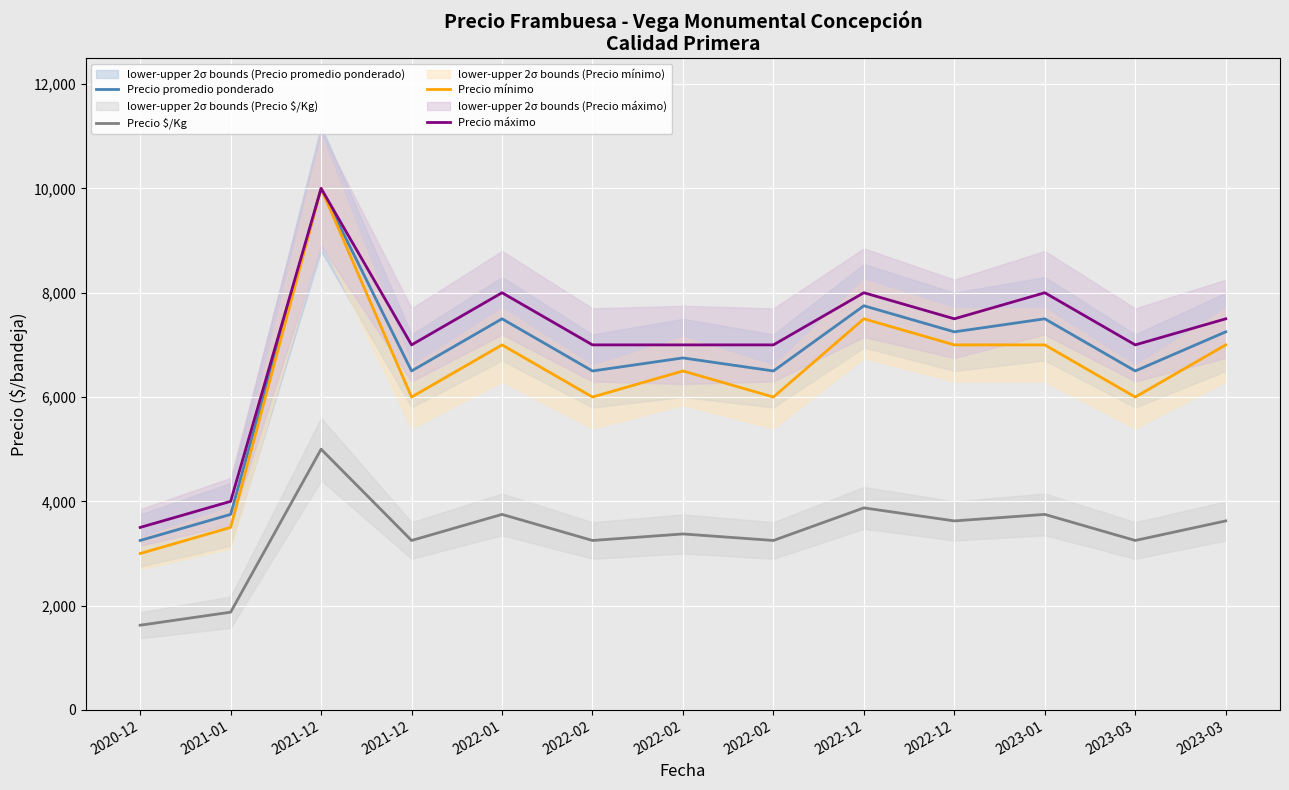

Reading left to right, extract all data points from this chart.

Precio promedio ponderado: 2020-12=3250	2021-01=3750	2021-12=10000	2021-12=6500	2022-01=7500	2022-02=6500	2022-02=6750	2022-02=6500	2022-12=7750	2022-12=7250	2023-01=7500	2023-03=6500	2023-03=7250
Precio $/Kg: 2020-12=1625	2021-01=1875	2021-12=5000	2021-12=3250	2022-01=3750	2022-02=3250	2022-02=3375	2022-02=3250	2022-12=3875	2022-12=3625	2023-01=3750	2023-03=3250	2023-03=3625
Precio mínimo: 2020-12=3000	2021-01=3500	2021-12=10000	2021-12=6000	2022-01=7000	2022-02=6000	2022-02=6500	2022-02=6000	2022-12=7500	2022-12=7000	2023-01=7000	2023-03=6000	2023-03=7000
Precio máximo: 2020-12=3500	2021-01=4000	2021-12=10000	2021-12=7000	2022-01=8000	2022-02=7000	2022-02=7000	2022-02=7000	2022-12=8000	2022-12=7500	2023-01=8000	2023-03=7000	2023-03=7500